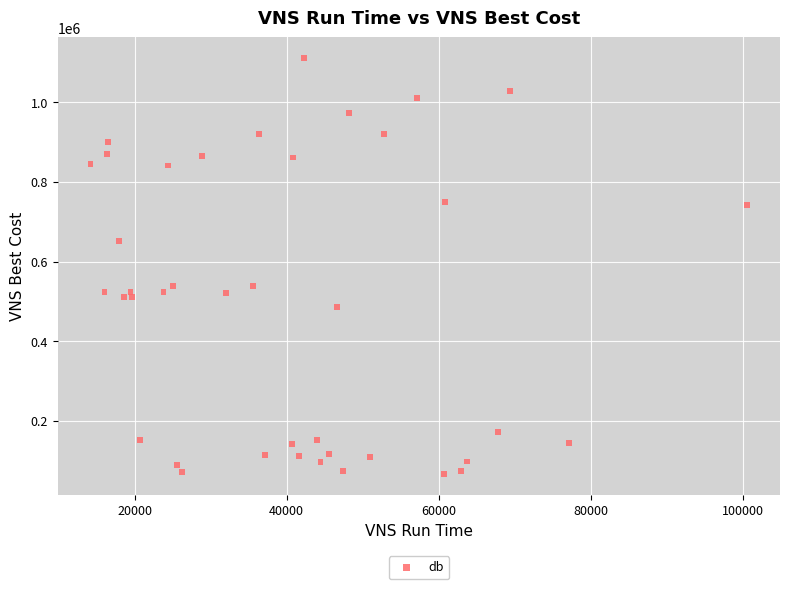

What is the range of X values (max minus min)?

86335.2